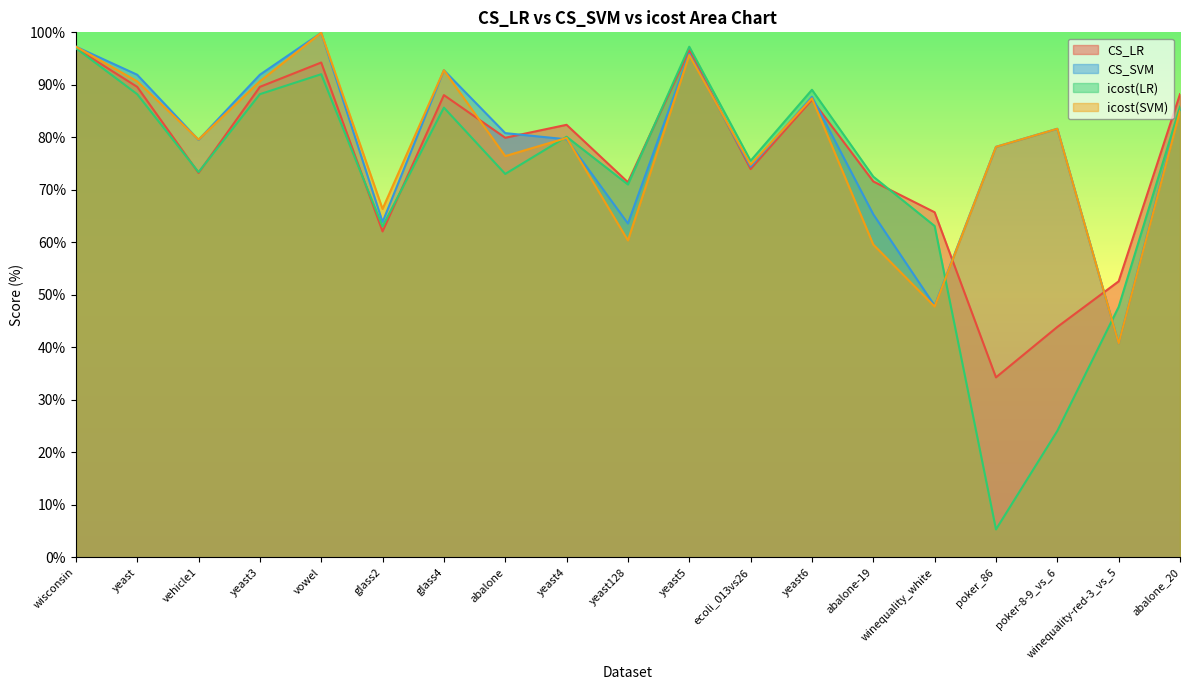

What is the difference between the second highest and minimum values in the CS_SVM series?

56.5